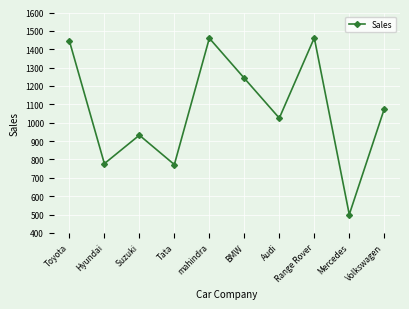

What is the smallest value displayed?

500